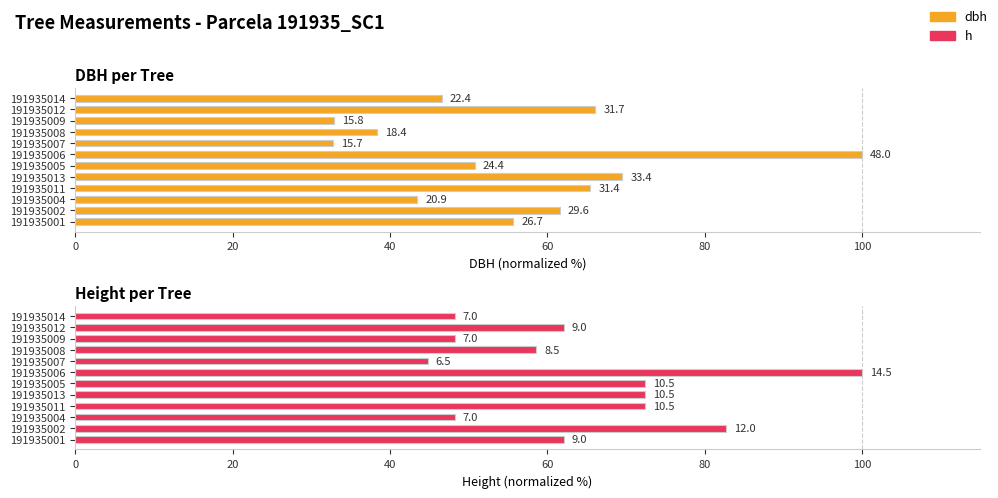

What are all the series names shown in the legend?

dbh, h